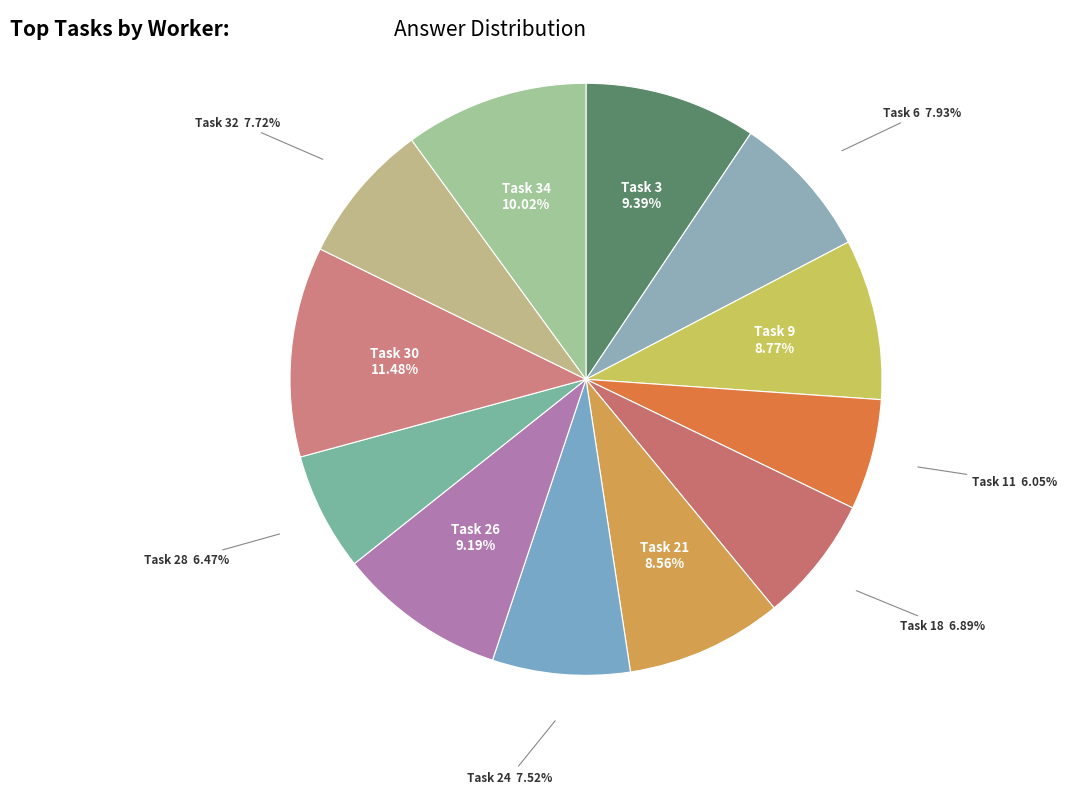

How many slices are in this pie chart?

12